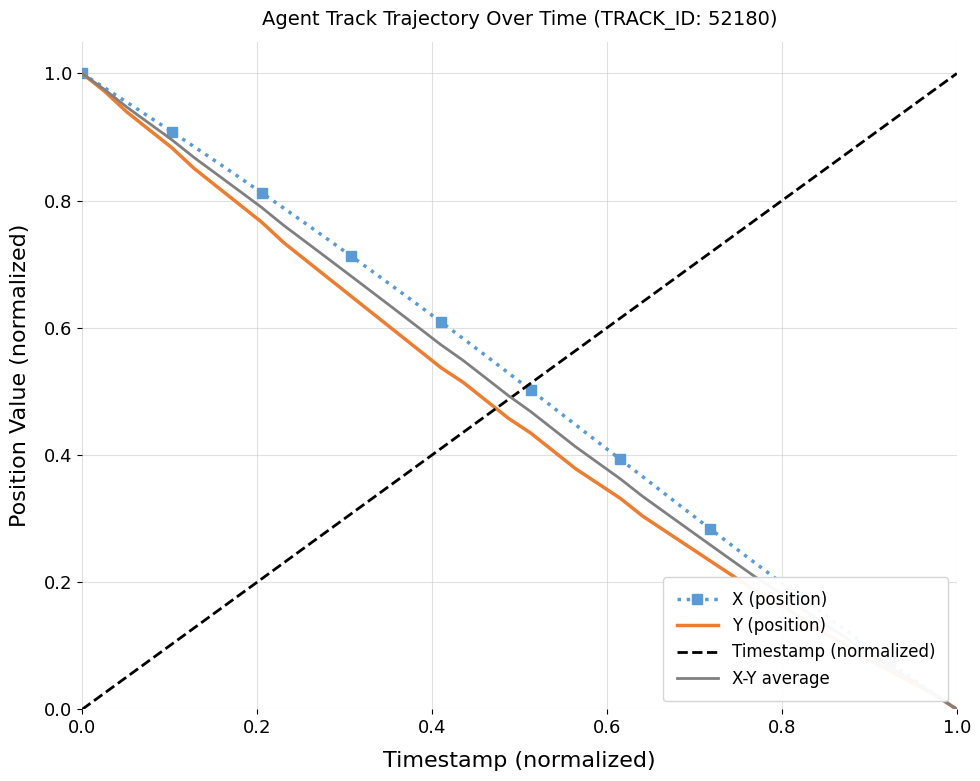

True or false: Timestamp (normalized) and X (position) intersect in this chart.

True